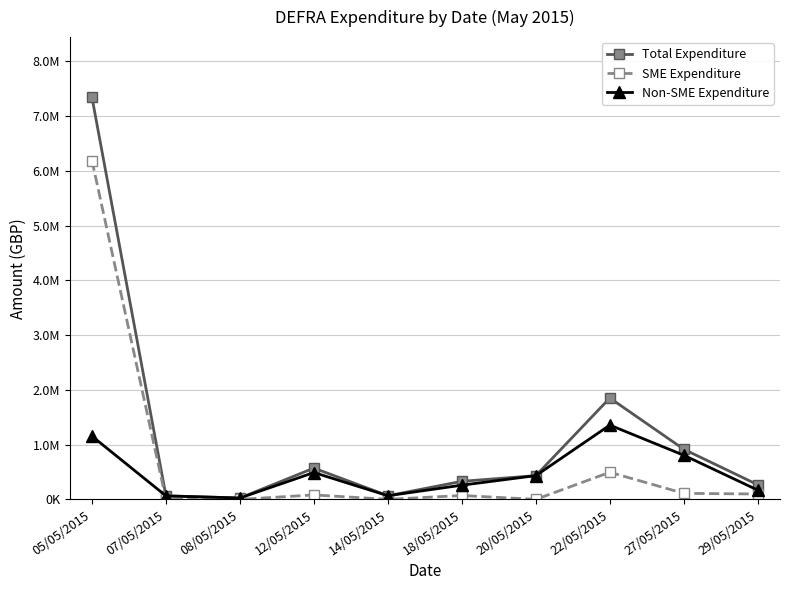

Is this an area chart (filled region under the line)?

No